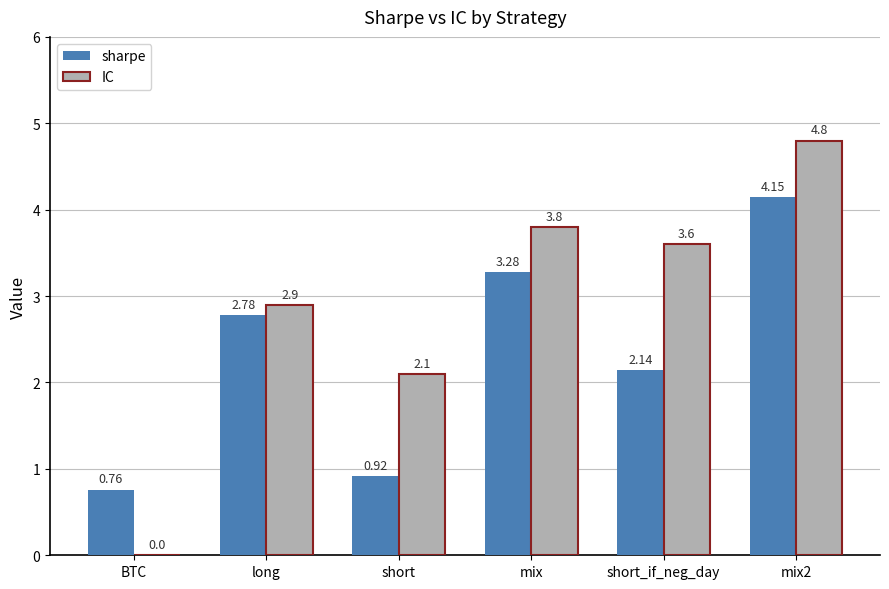

At which category is the sum across all series the highest?

mix2